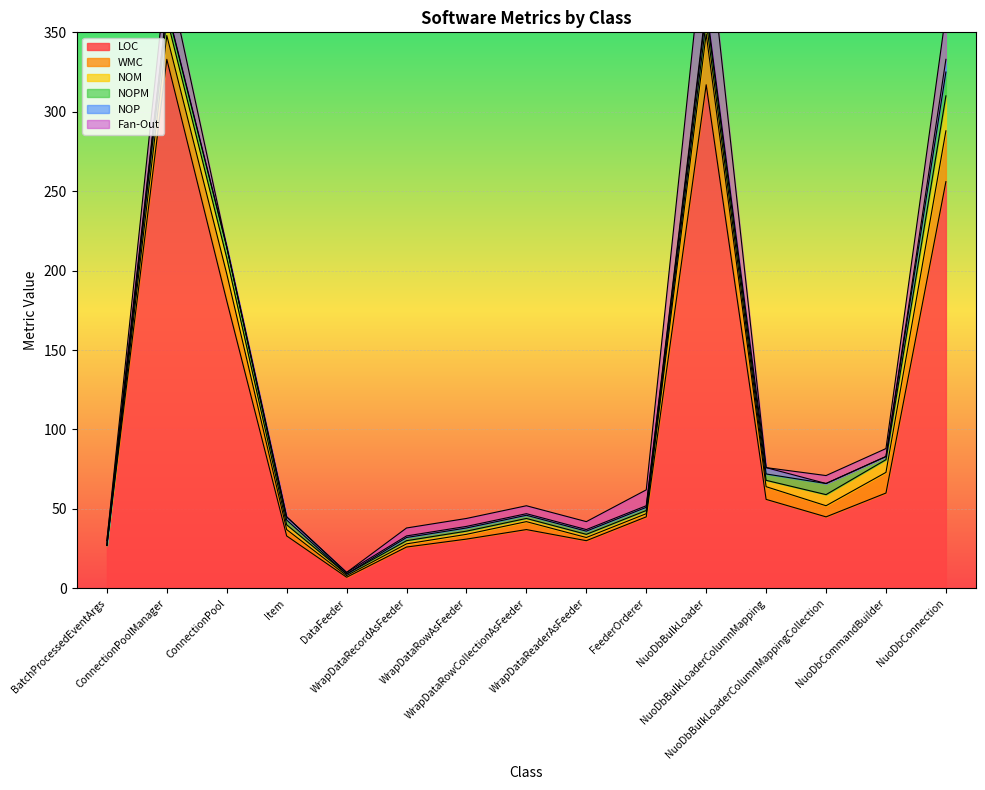

The WMC series shows 13 at NuoDbCommandBuilder. True or false?

True